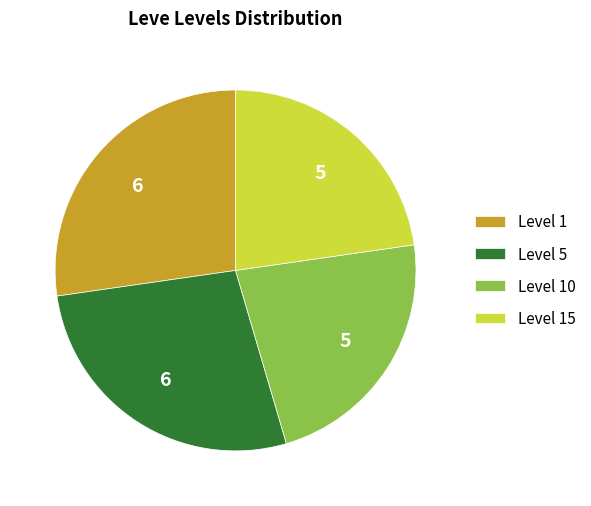

Is there any slice that represents more than half of the pie?

No